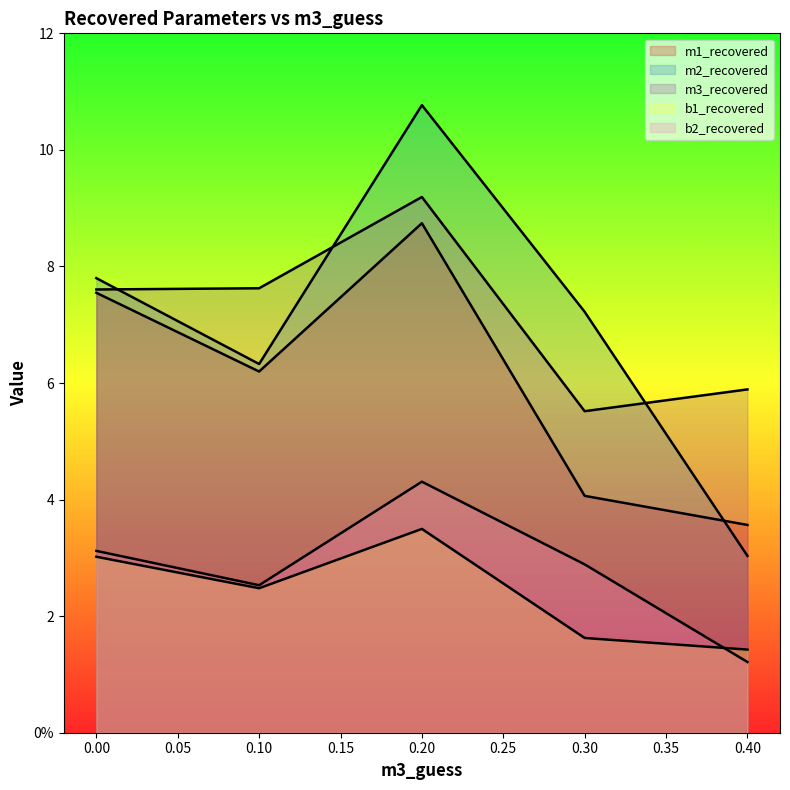

Which has a higher value, 0.1 or 0.2?

0.2